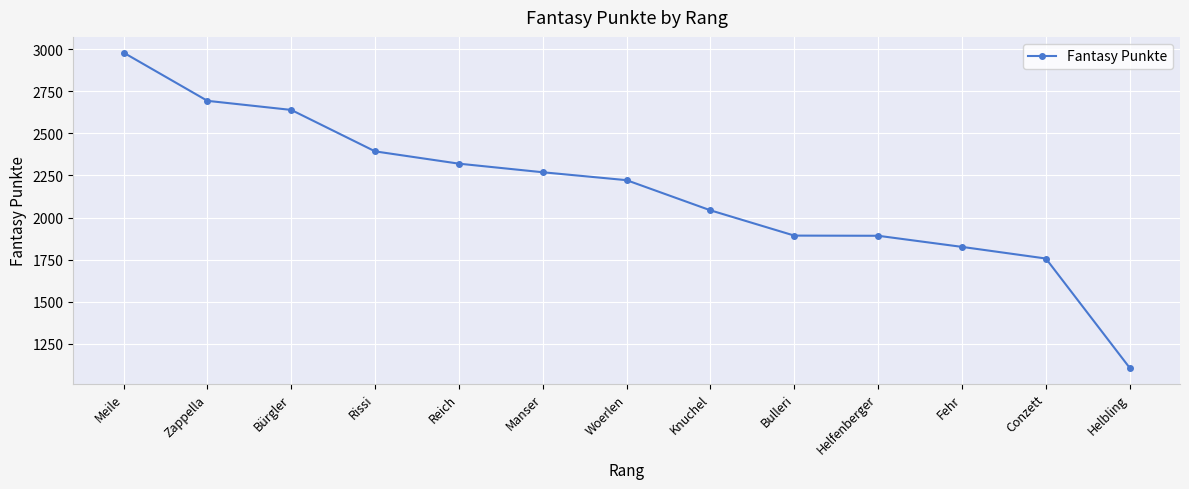

Is it true that the value at Bulleri is 1893?

True